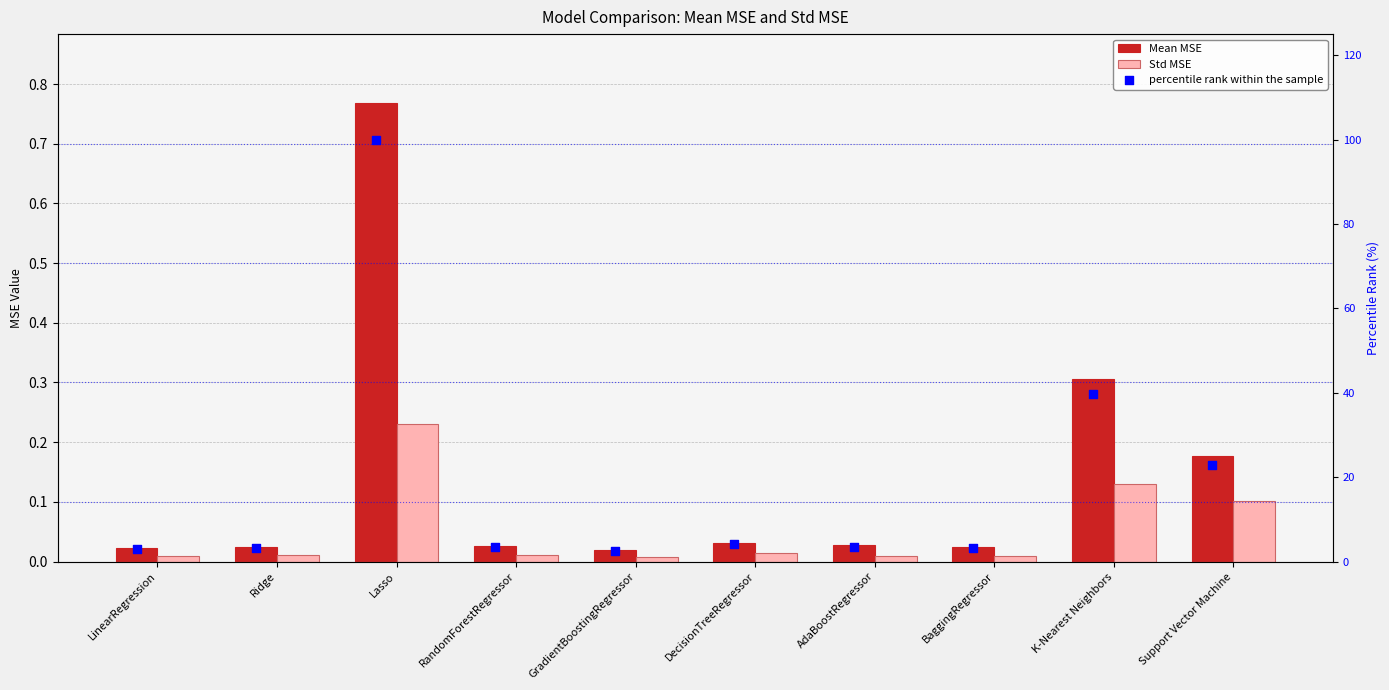

Which series has the largest total across all categories?

percentile rank within the sample